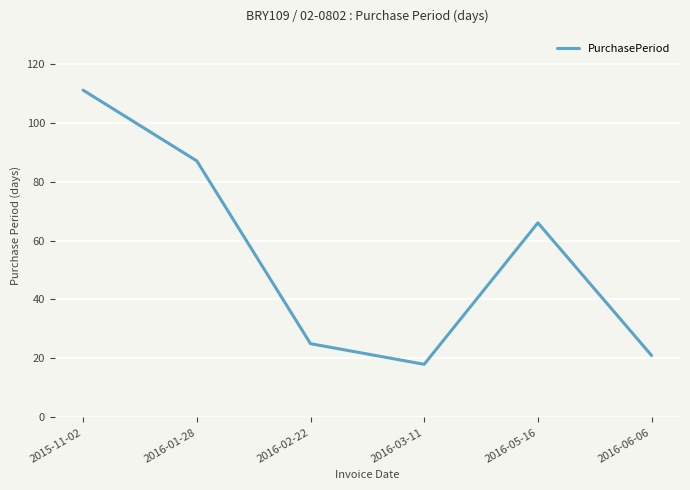

Reading left to right, extract all data points from this chart.

2015-11-02=111	2016-01-28=87	2016-02-22=25	2016-03-11=18	2016-05-16=66	2016-06-06=21